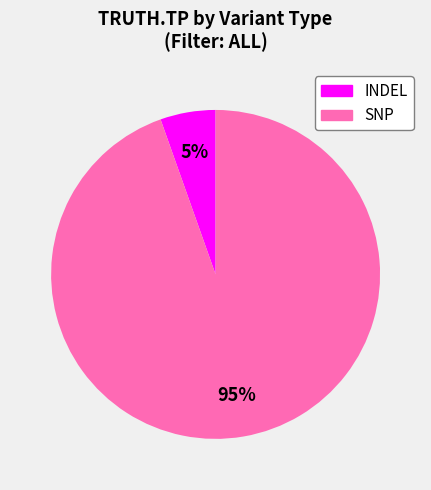

How many segments does this pie chart have?

2